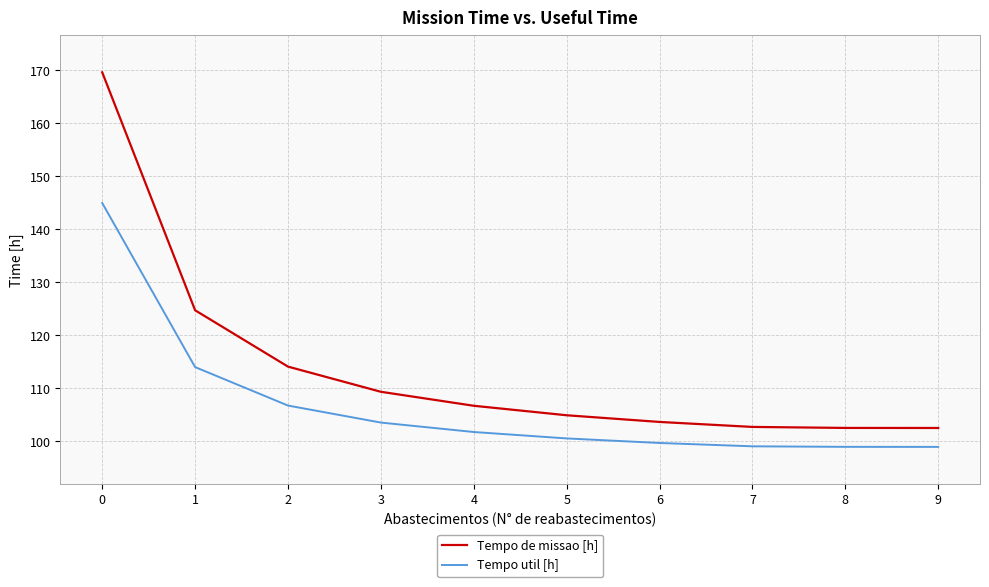

What is the difference between the Tempo de missao [h] values at 1 and 6?

21.1